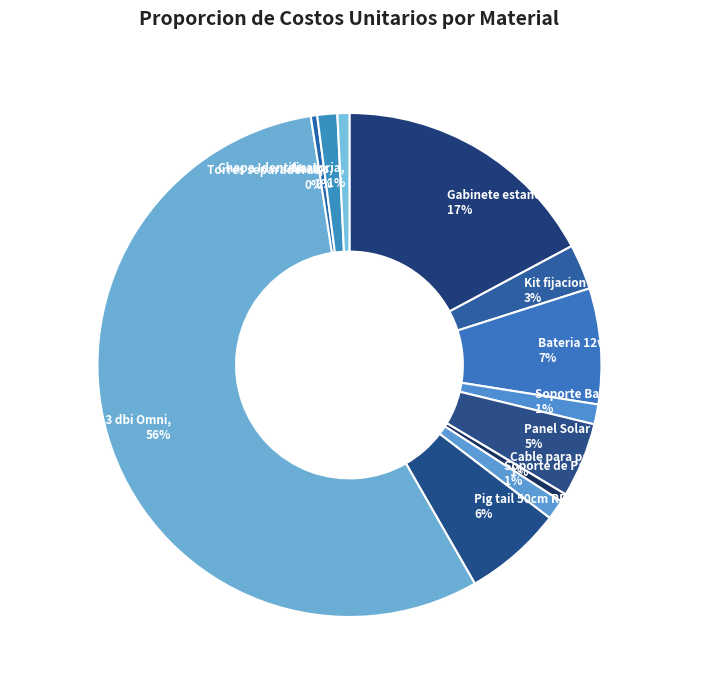

True or false: Chapa Identificatoria, 1% accounts for 1% of the total.

True